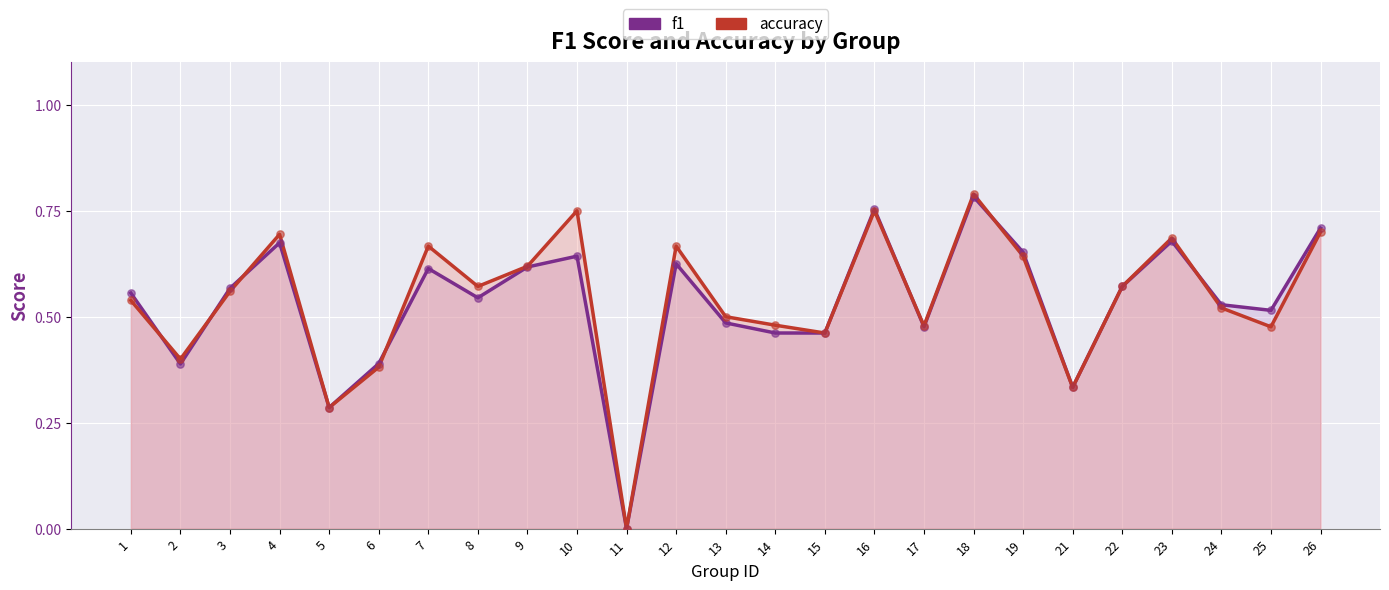

What are all the series names shown in the legend?

f1, accuracy